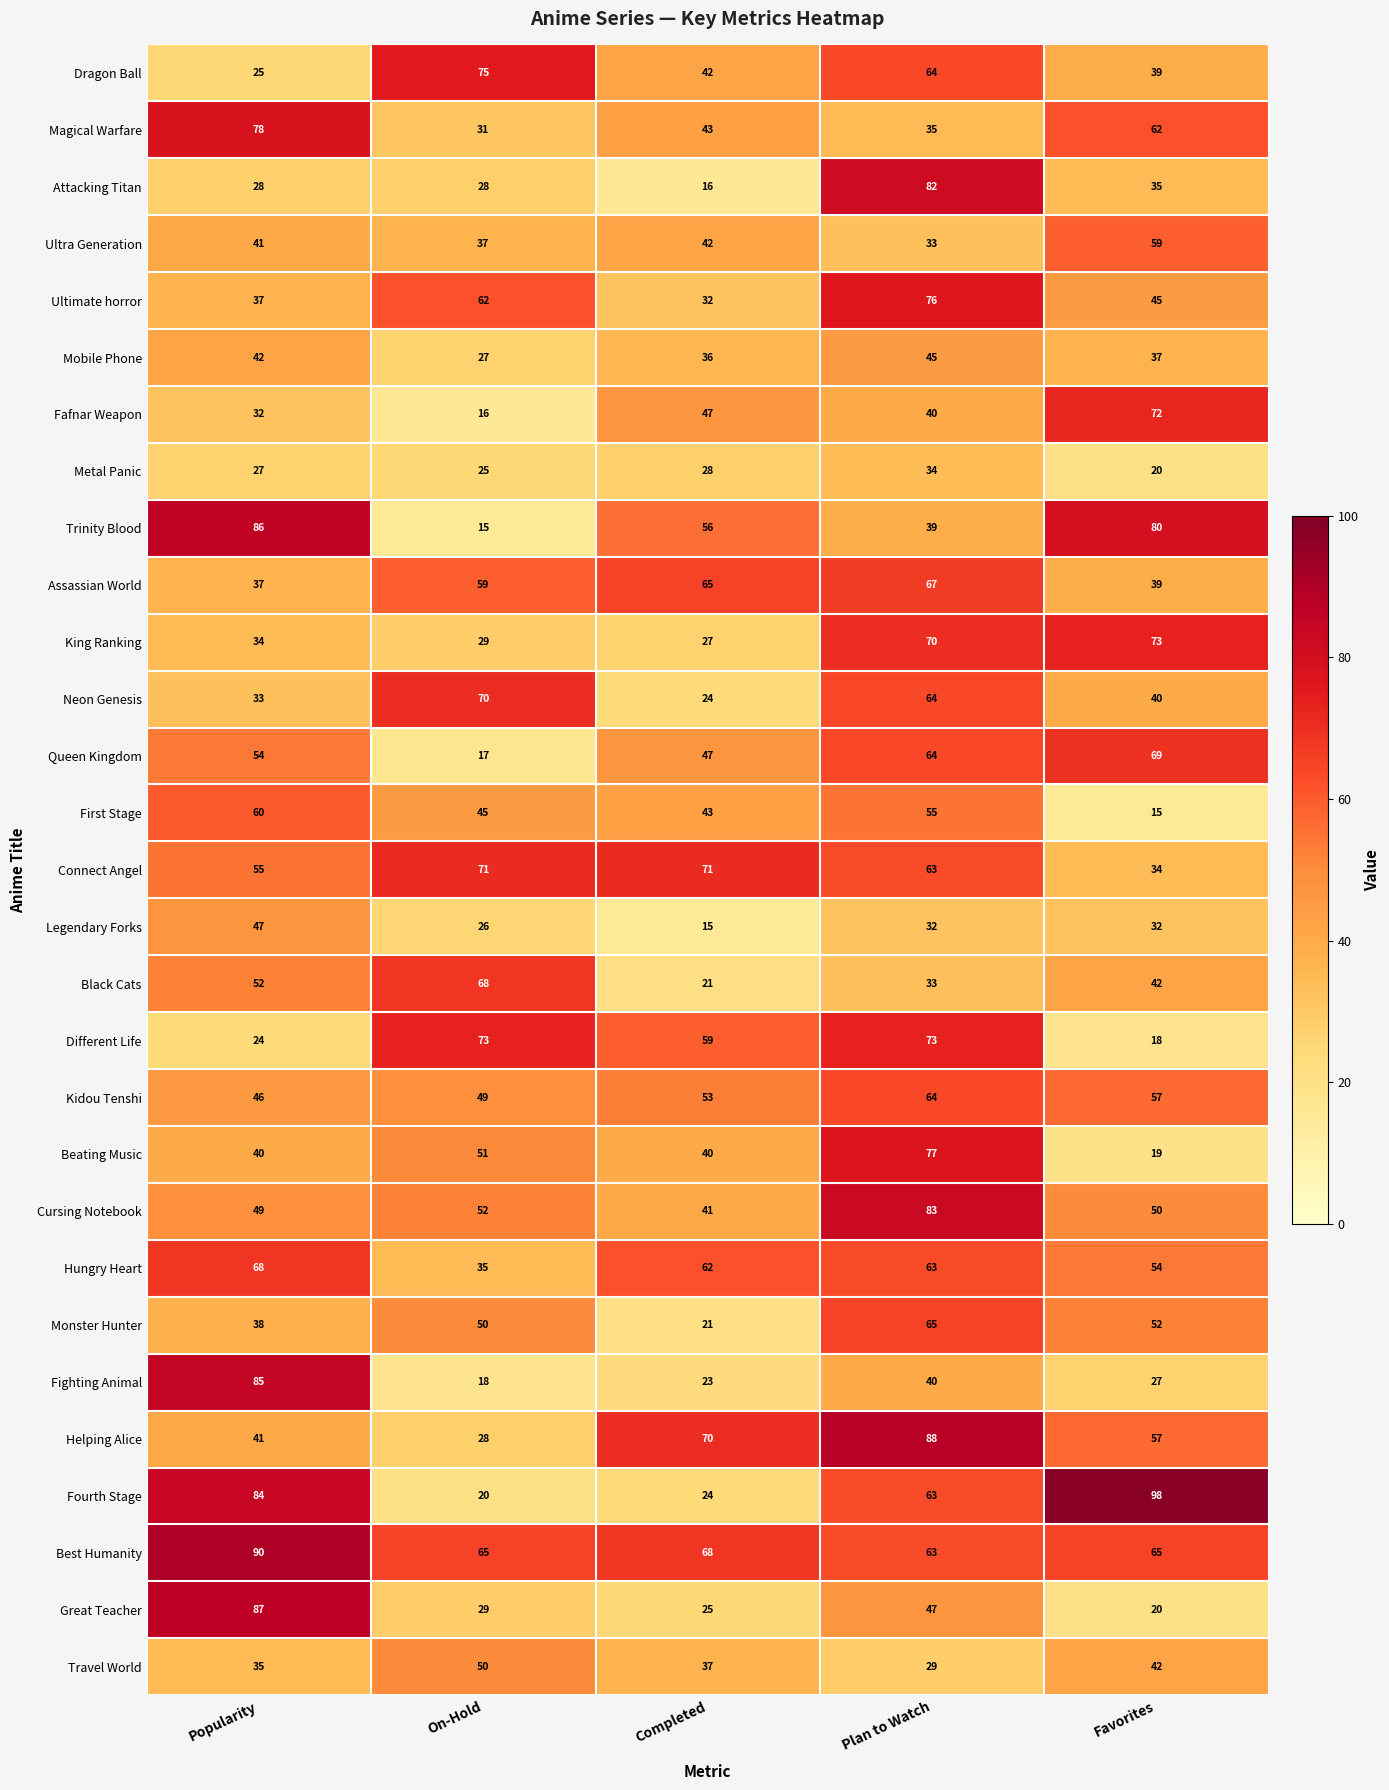

Where is Black Cats nearest to the value 44?

Favorites